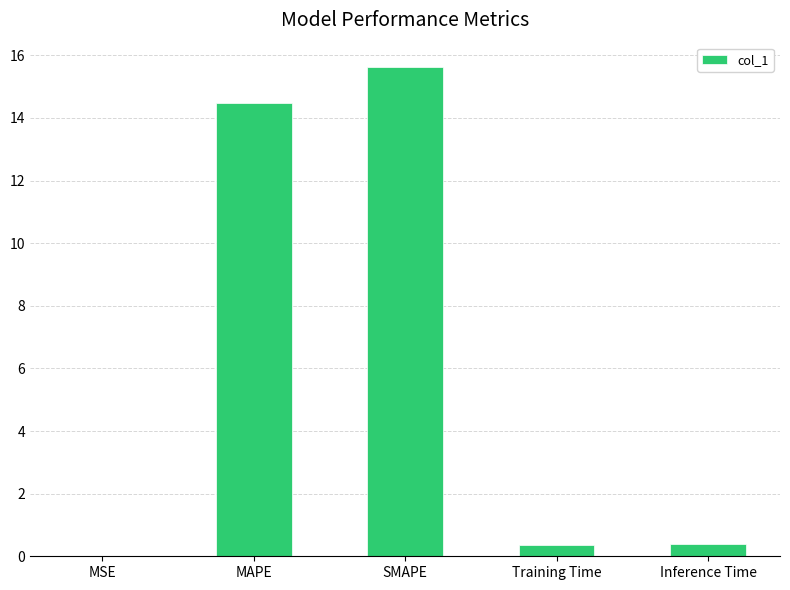

What is the approximate value at SMAPE?

15.6